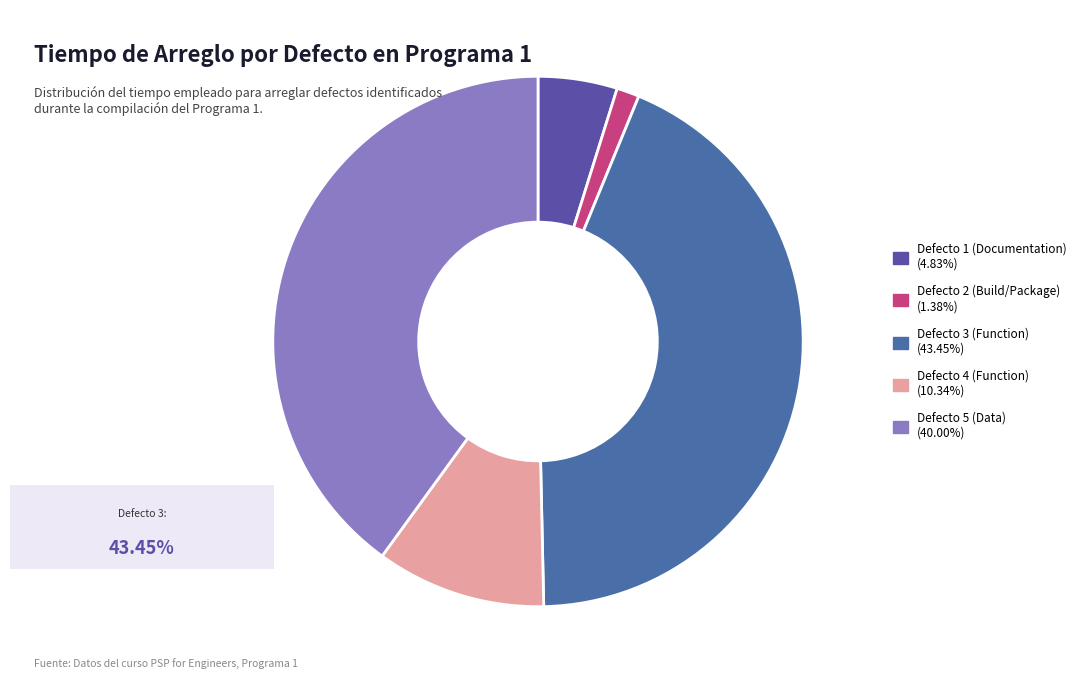

How many segments does this pie chart have?

5